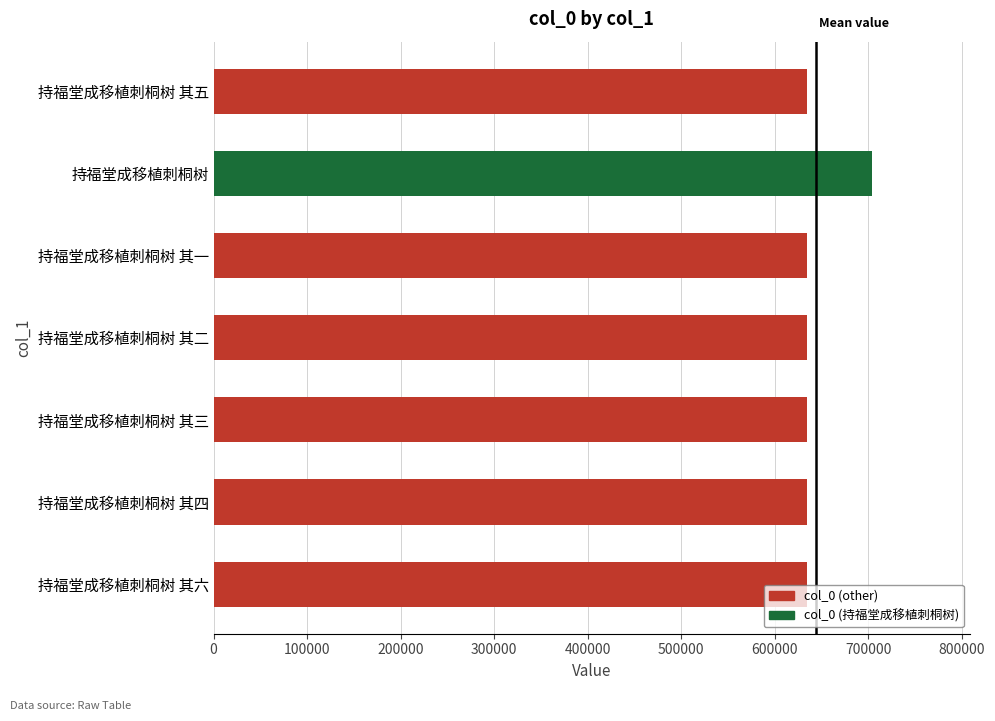

What is the greatest value displayed?

703349